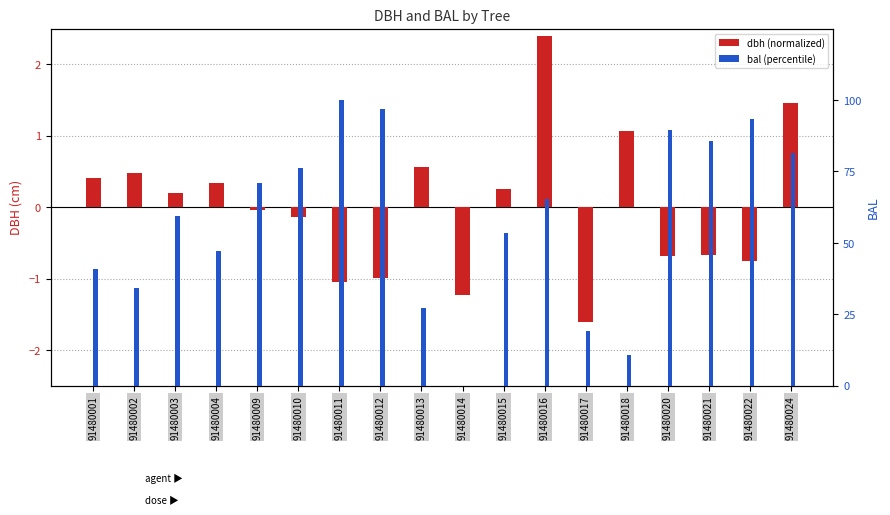

Is it true that dbh (normalized) equals 1.6 at 91480018?

False